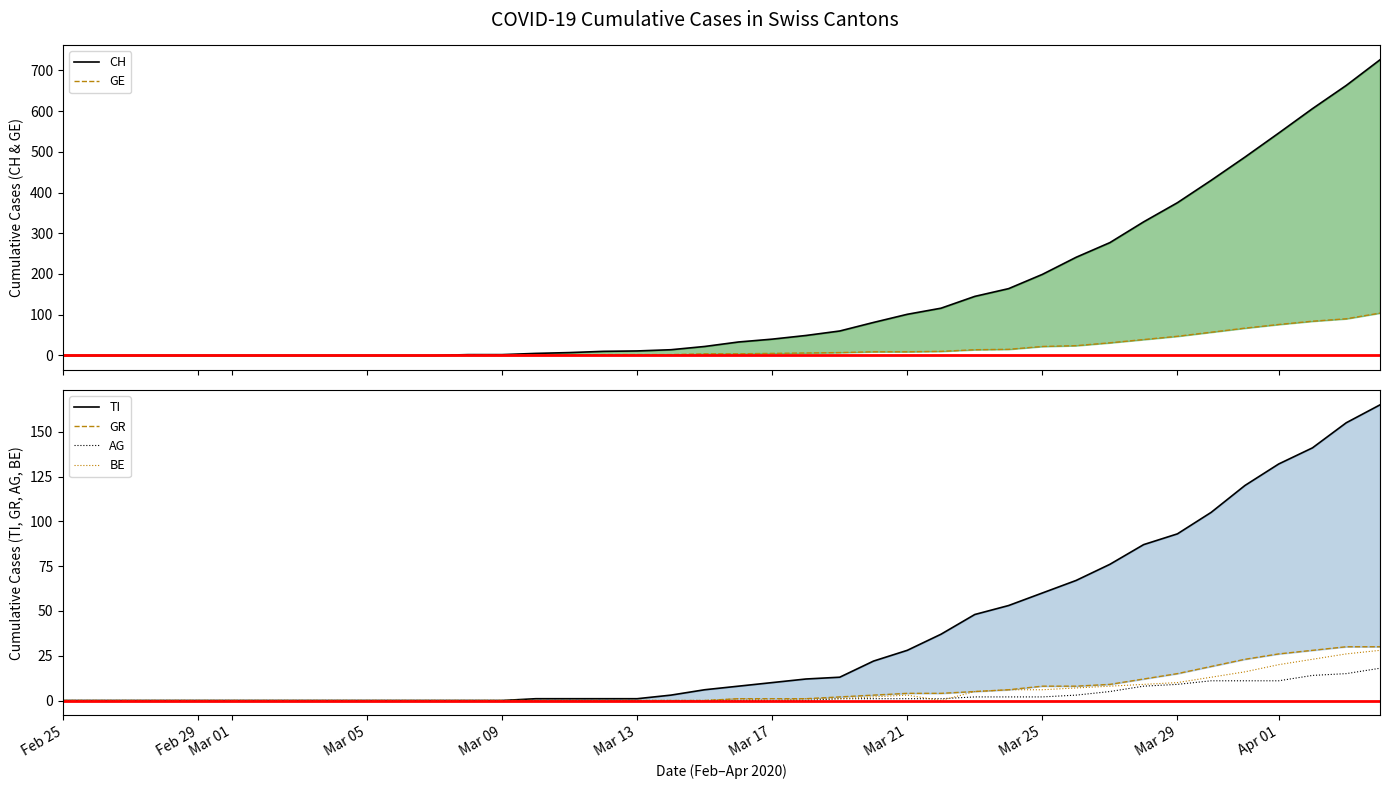

What is the difference between the maximum and second lowest values in the GE series?

104